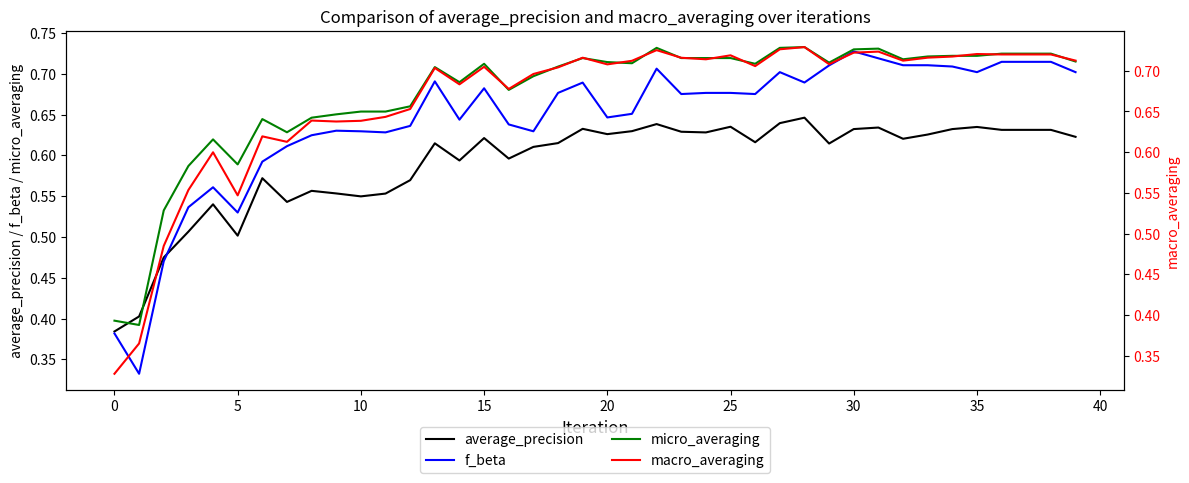

What is the greatest value displayed?

0.7